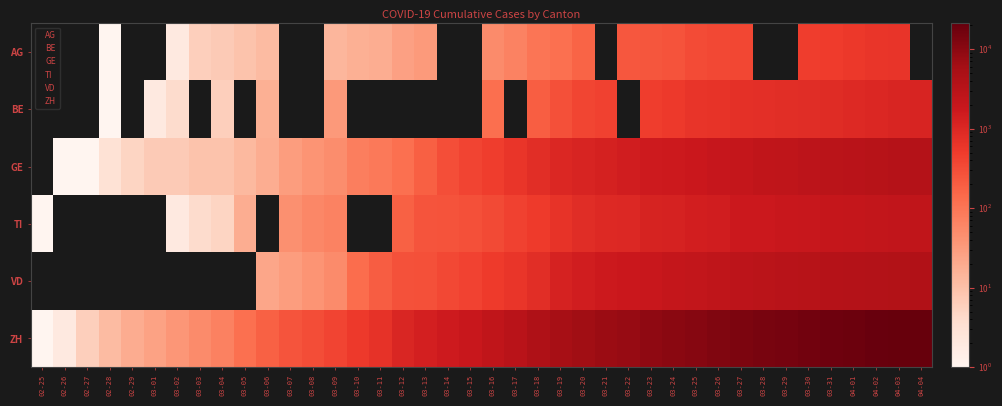

Reading left to right, transcribe all the data shown in this chart.

AG: 02-25=0	02-26=0	02-27=0	02-28=1	02-29=0	03-01=0	03-02=2	03-03=6	03-04=7	03-05=9	03-06=12	03-07=0	03-08=0	03-09=14	03-10=17	03-11=18	03-12=27	03-13=32	03-14=0	03-15=0	03-16=52	03-17=67	03-18=101	03-19=118	03-20=168	03-21=0	03-22=232	03-23=241	03-24=266	03-25=319	03-26=349	03-27=364	03-28=0	03-29=0	03-30=481	03-31=499	04-01=549	04-02=592	04-03=626	04-04=0
BE: 02-25=0	02-26=0	02-27=0	02-28=1	02-29=0	03-01=2	03-02=4	03-03=0	03-04=6	03-05=0	03-06=17	03-07=0	03-08=0	03-09=34	03-10=0	03-11=0	03-12=0	03-13=0	03-14=0	03-15=0	03-16=123	03-17=0	03-18=193	03-19=282	03-20=377	03-21=418	03-22=0	03-23=470	03-24=532	03-25=624	03-26=660	03-27=718	03-28=767	03-29=798	03-30=826	03-31=856	04-01=909	04-02=1003	04-03=1073	04-04=1106
GE: 02-25=0	02-26=1	02-27=1	02-28=3	02-29=5	03-01=7	03-02=7	03-03=9	03-04=9	03-05=13	03-06=18	03-07=30	03-08=39	03-09=48	03-10=77	03-11=88	03-12=119	03-13=186	03-14=294	03-15=393	03-16=482	03-17=611	03-18=783	03-19=1006	03-20=1132	03-21=1261	03-22=1408	03-23=1556	03-24=1659	03-25=1780	03-26=2007	03-27=2194	03-28=2393	03-29=2503	03-30=2712	03-31=2944	04-01=3103	04-02=3314	04-03=3504	04-04=3632
TI: 02-25=1	02-26=0	02-27=0	02-28=0	02-29=0	03-01=0	03-02=2	03-03=4	03-04=5	03-05=18	03-06=0	03-07=45	03-08=58	03-09=68	03-10=0	03-11=0	03-12=180	03-13=258	03-14=265	03-15=291	03-16=330	03-17=422	03-18=511	03-19=638	03-20=834	03-21=918	03-22=939	03-23=1165	03-24=1211	03-25=1354	03-26=1401	03-27=1688	03-28=1727	03-29=1837	03-30=1962	03-31=2091	04-01=2195	04-02=2271	04-03=2377	04-04=2442
VD: 02-25=0	02-26=0	02-27=0	02-28=0	02-29=0	03-01=0	03-02=0	03-03=0	03-04=0	03-05=0	03-06=23	03-07=30	03-08=40	03-09=51	03-10=130	03-11=200	03-12=274	03-13=292	03-14=350	03-15=406	03-16=508	03-17=608	03-18=796	03-19=1212	03-20=1432	03-21=1676	03-22=1782	03-23=1822	03-24=2162	03-25=2215	03-26=2532	03-27=2745	03-28=2936	03-29=3168	03-30=3272	03-31=3465	04-01=3639	04-02=3796	04-03=3915	04-04=4035
ZH: 02-25=1	02-26=2	02-27=6	02-28=12	02-29=19	03-01=26	03-02=36	03-03=52	03-04=71	03-05=116	03-06=181	03-07=253	03-08=307	03-09=384	03-10=524	03-11=685	03-12=1020	03-13=1308	03-14=1594	03-15=1848	03-16=2407	03-17=3025	03-18=4130	03-19=5403	03-20=6498	03-21=7311	03-22=7915	03-23=9161	03-24=10165	03-25=11181	03-26=12418	03-27=13702	03-28=14622	03-29=15369	03-30=16397	03-31=17391	04-01=18392	04-02=19496	04-03=20418	04-04=21036